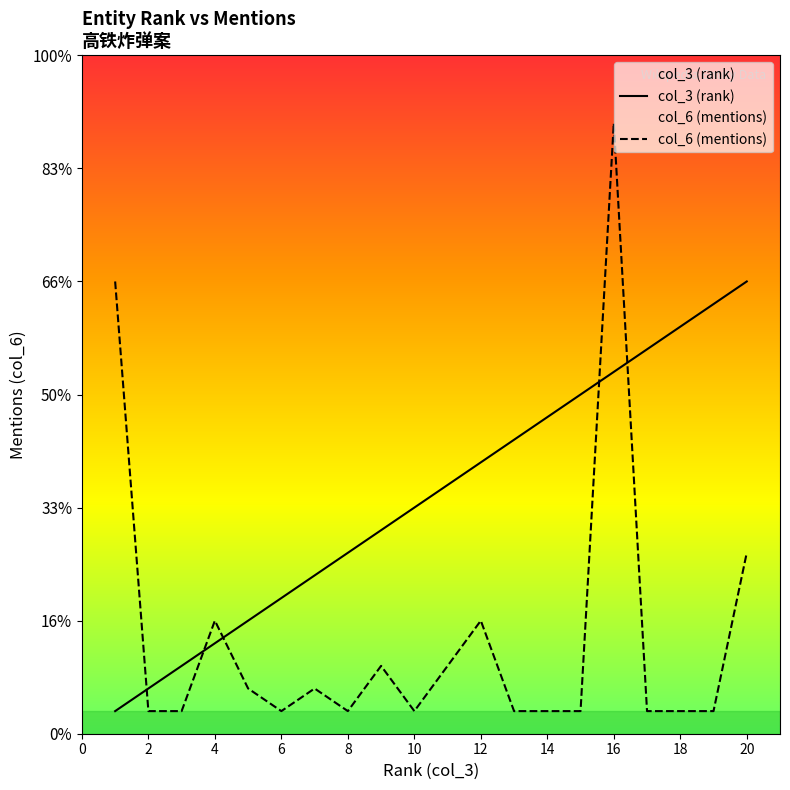

Is it true that col_6 (mentions) equals 2 at 14?

False